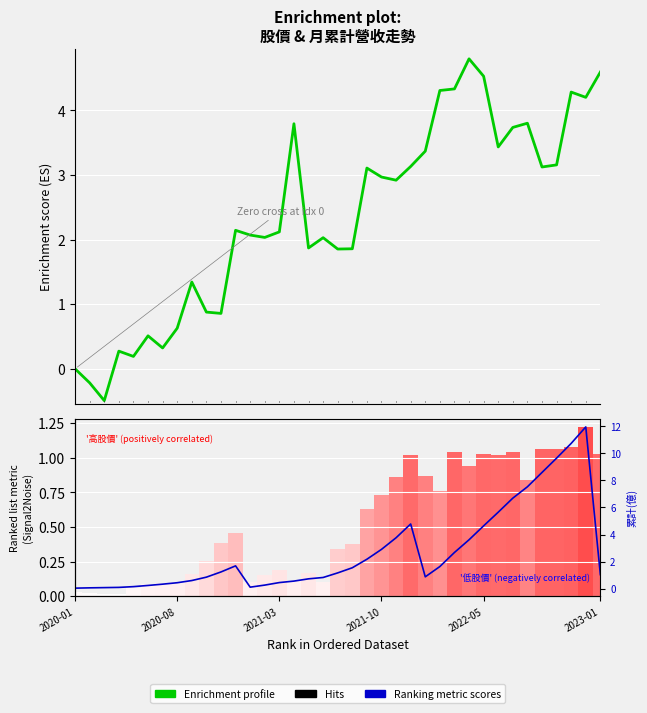

Is the value of Ranking metric scores at 36 greater than the value of Enrichment profile at 6?

Yes